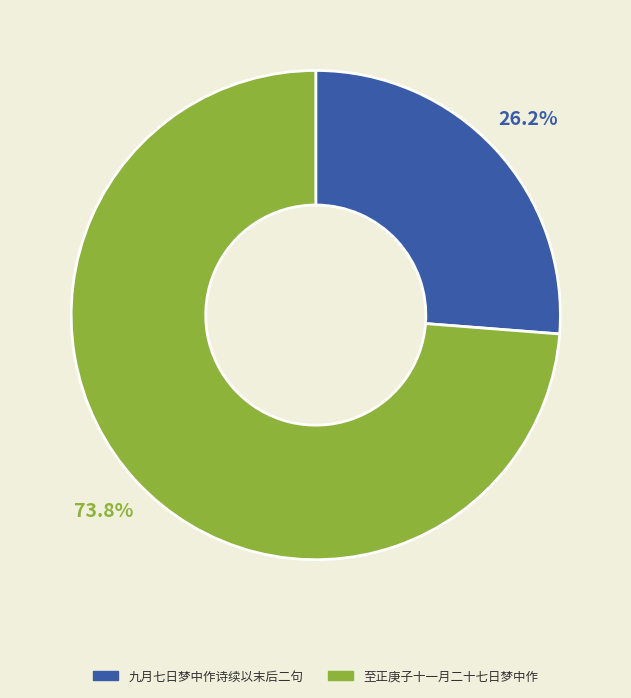

Rank the categories by value from highest to lowest.

至正庚子十一月二十七日梦中作, 九月七日梦中作诗续以末后二句